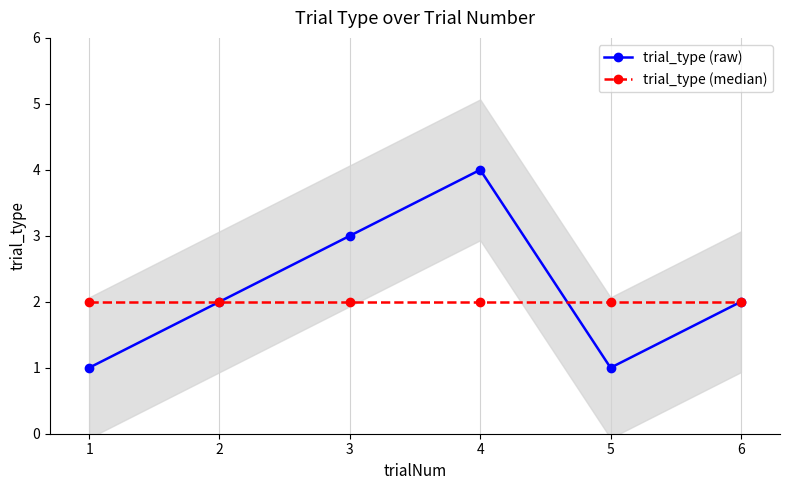

At which category does the chart reach its peak across all series?

4